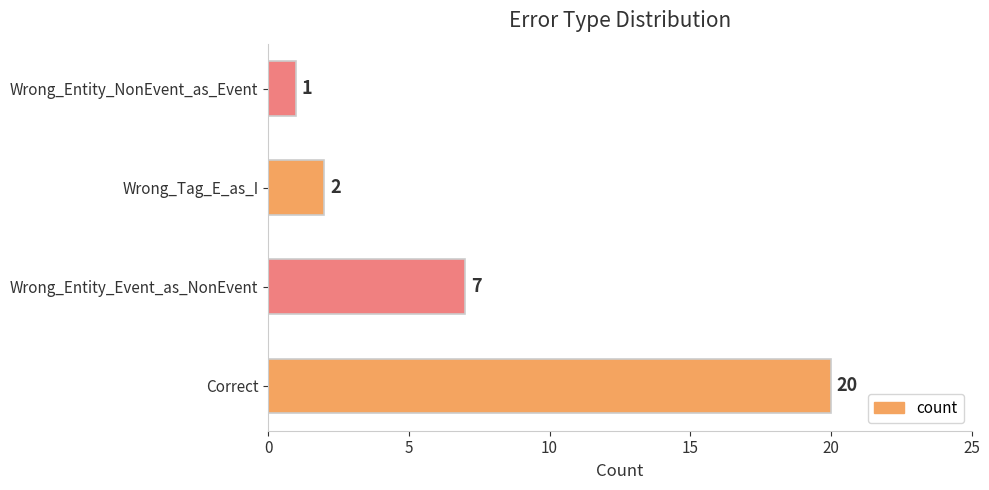

True or false: the data shows 2 at Wrong_Tag_E_as_I.

True